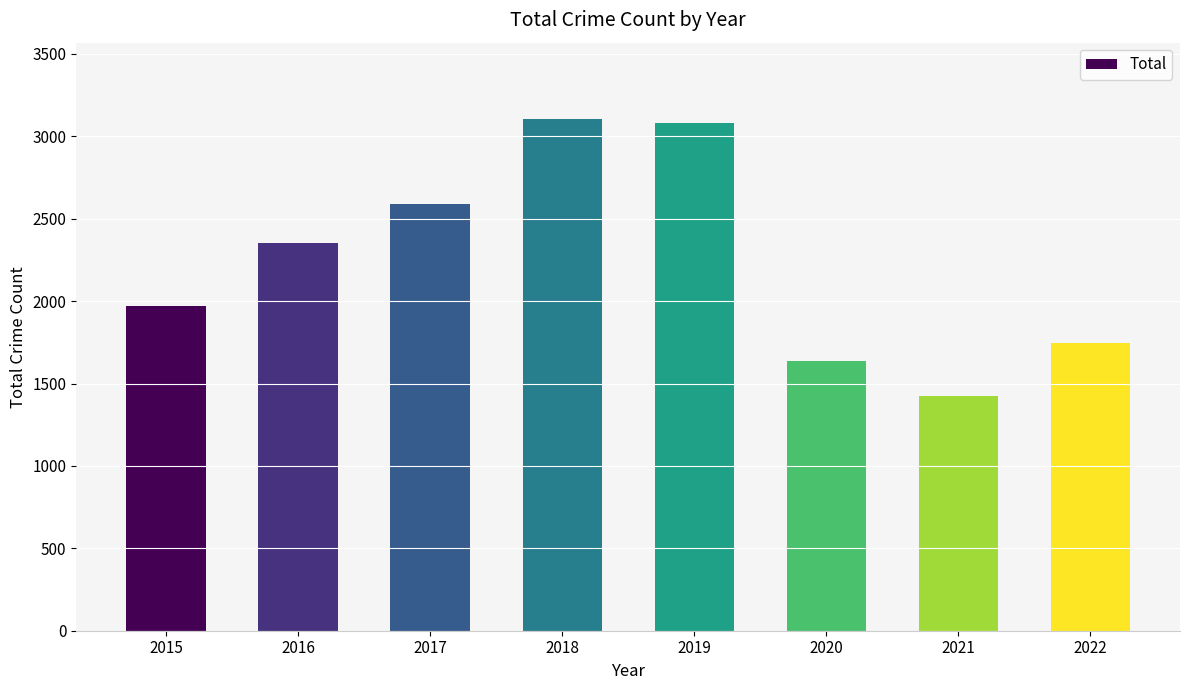

What is the approximate value at 2020?

1634